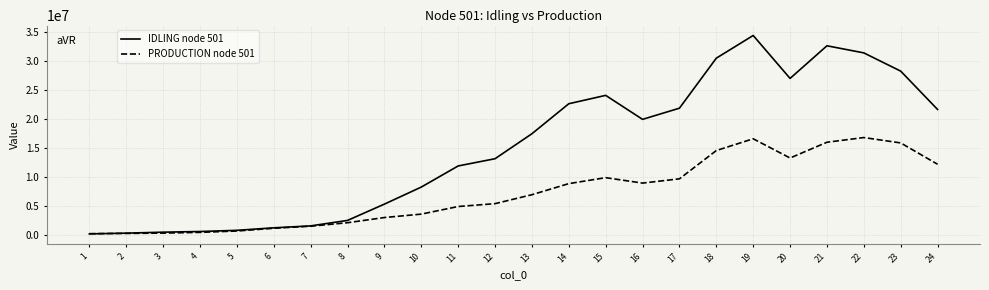

Is it true that IDLING node 501 equals 10612078.7 at 18?

False